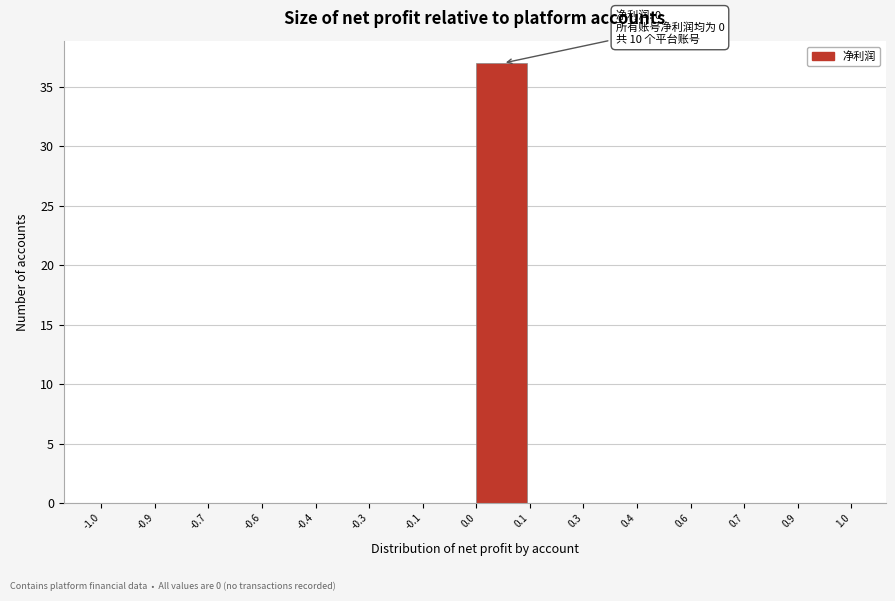

Reading right to left, transcribe all the data shown in this chart.

0.9=0	0.7=0	0.6=0	0.4=0	0.3=0	0.1=0	0.0=37	-0.1=0	-0.3=0	-0.4=0	-0.6=0	-0.7=0	-0.9=0	-1.0=0